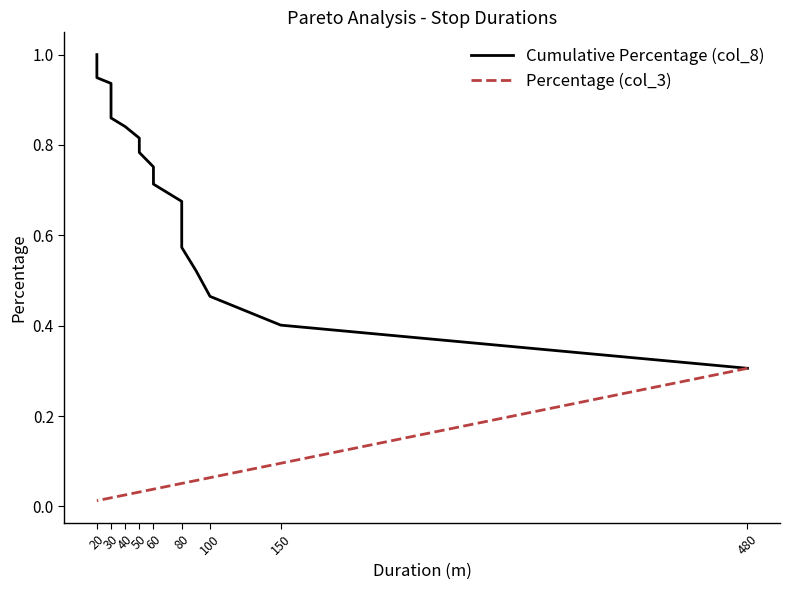

True or false: Percentage (col_3) and Cumulative Percentage (col_8) intersect in this chart.

False